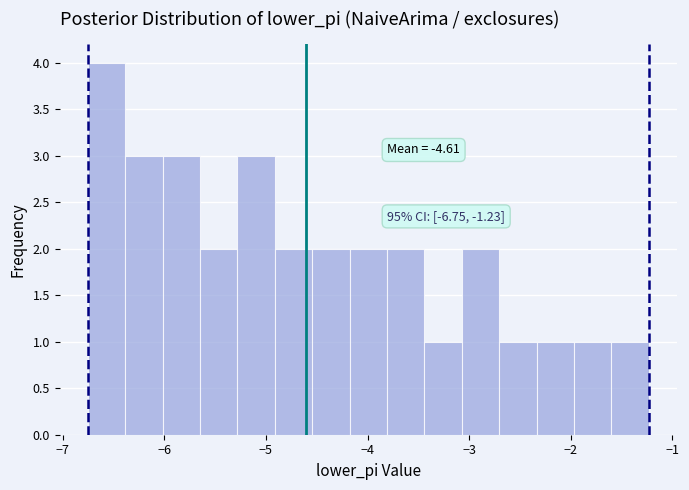

Around what value on the x-axis is the tallest bar? Give the approximate position of its centre, as read against the axis.

-6.6